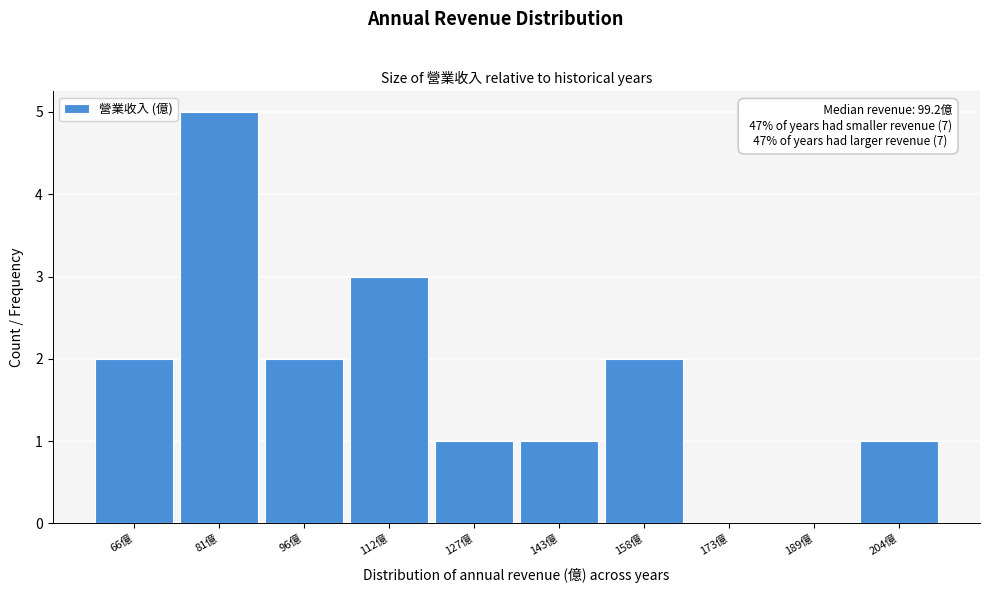

Which range on the x-axis has the tallest bar?

74 to 88